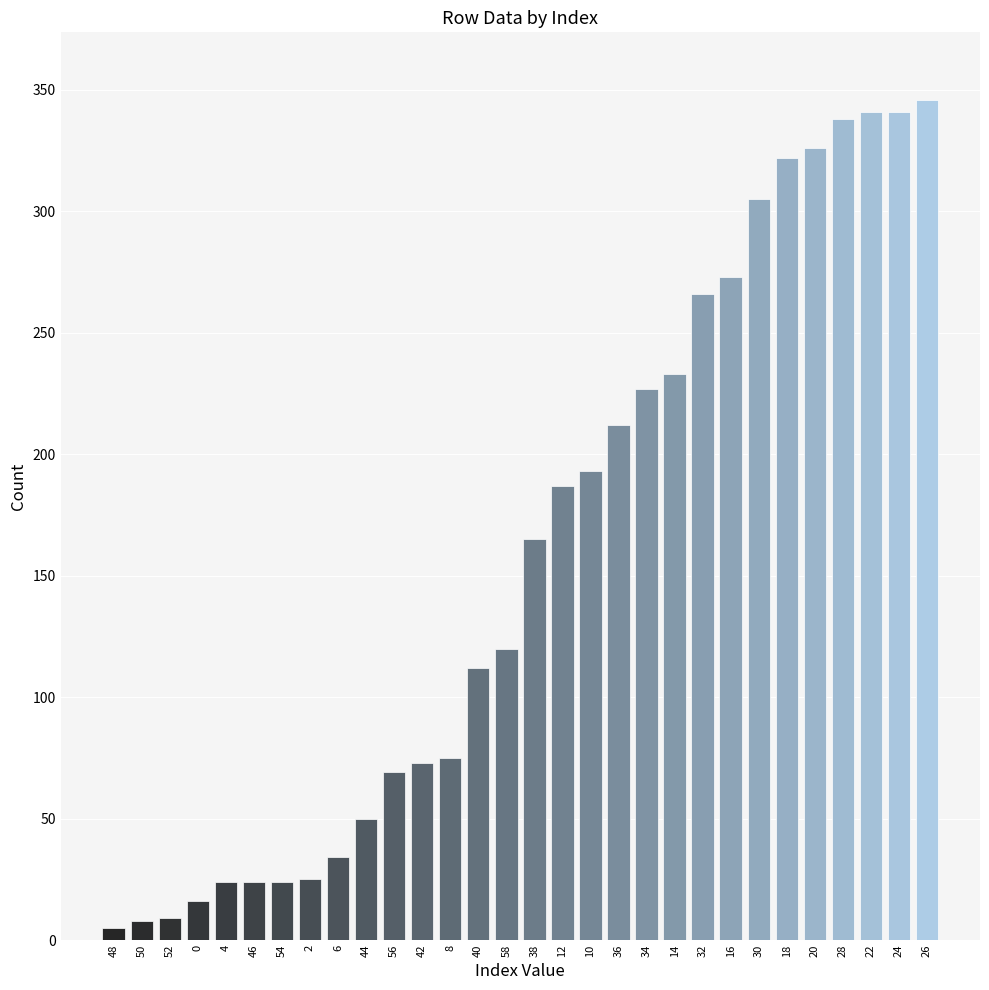

What is the ratio of the value at 38 to the value at 0?

10.3